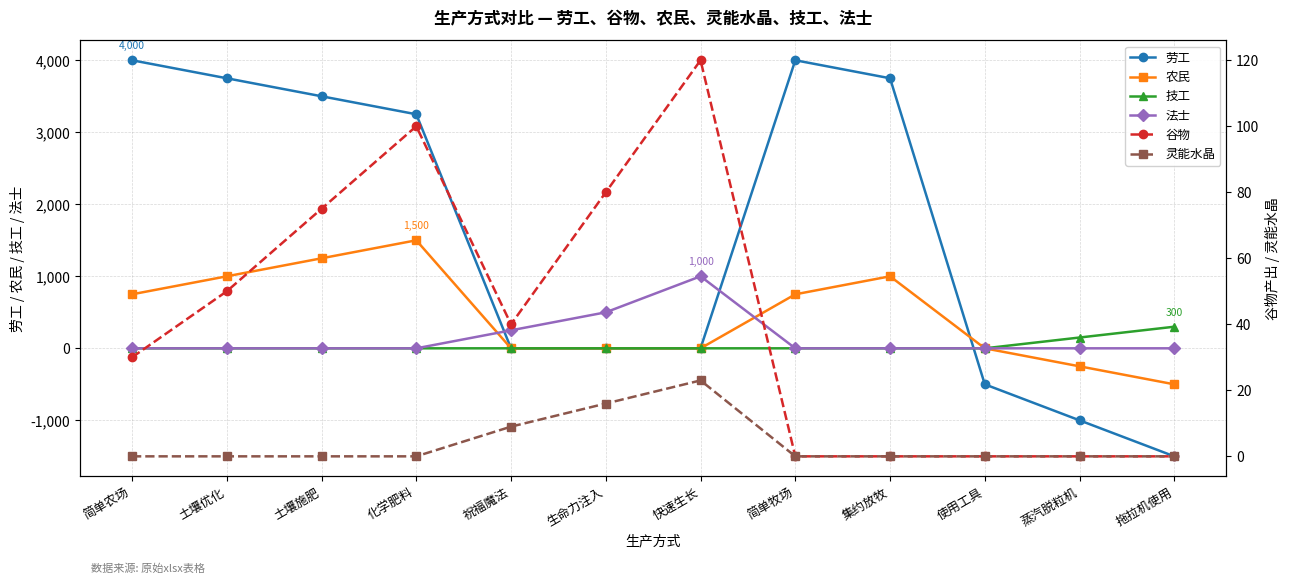

What are all the series names shown in the legend?

劳工, 农民, 技工, 法士, 谷物, 灵能水晶